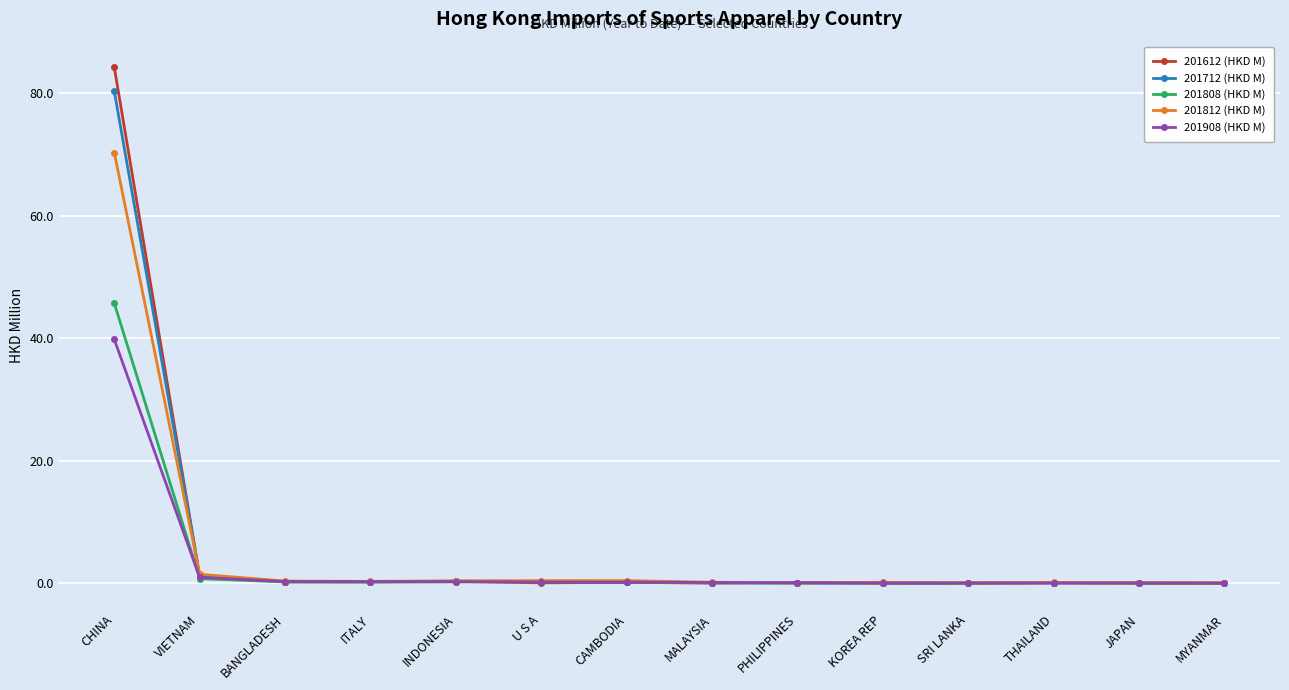

What is the maximum value for 201812 (HKD M)?

70.3